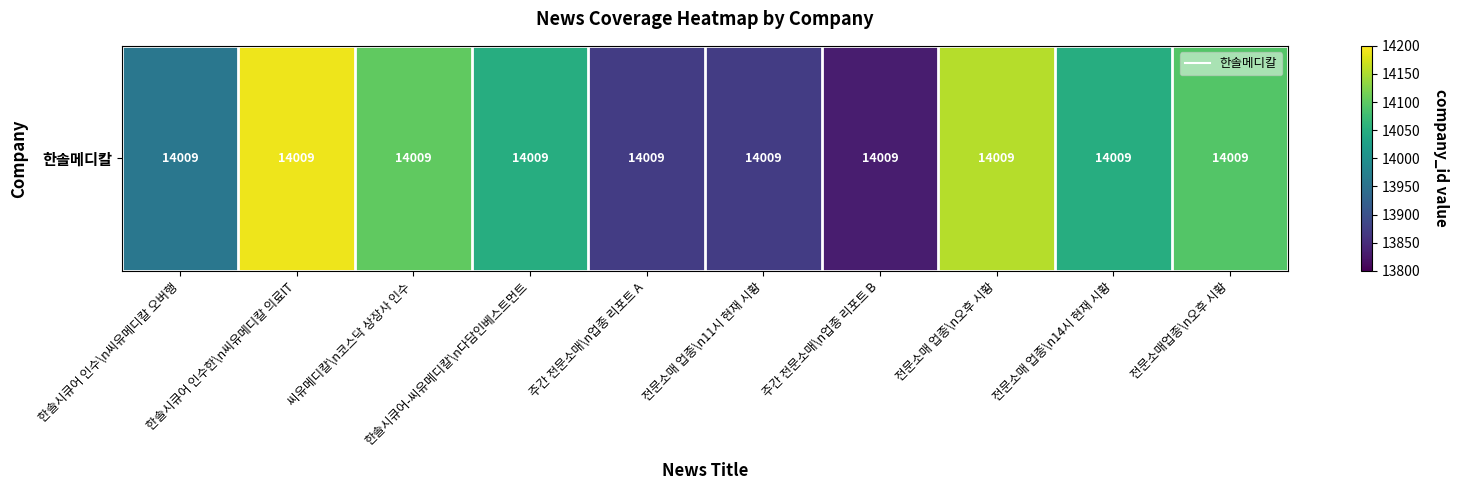

Which category has the lowest value across all series?

주간 전문소매\n업종 리포트 B